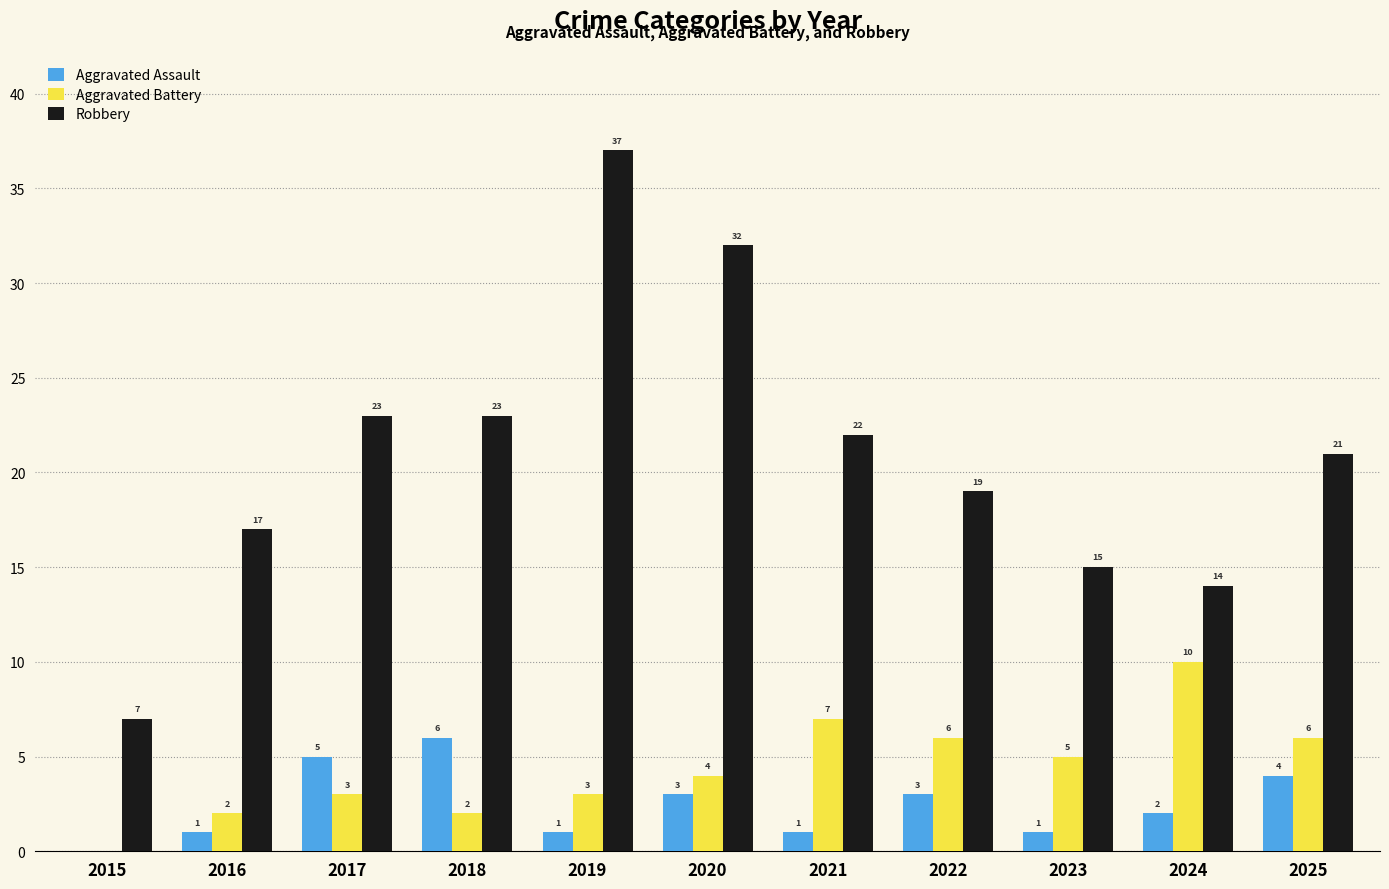

What is the spread (max minus min) of values at 2015?

7